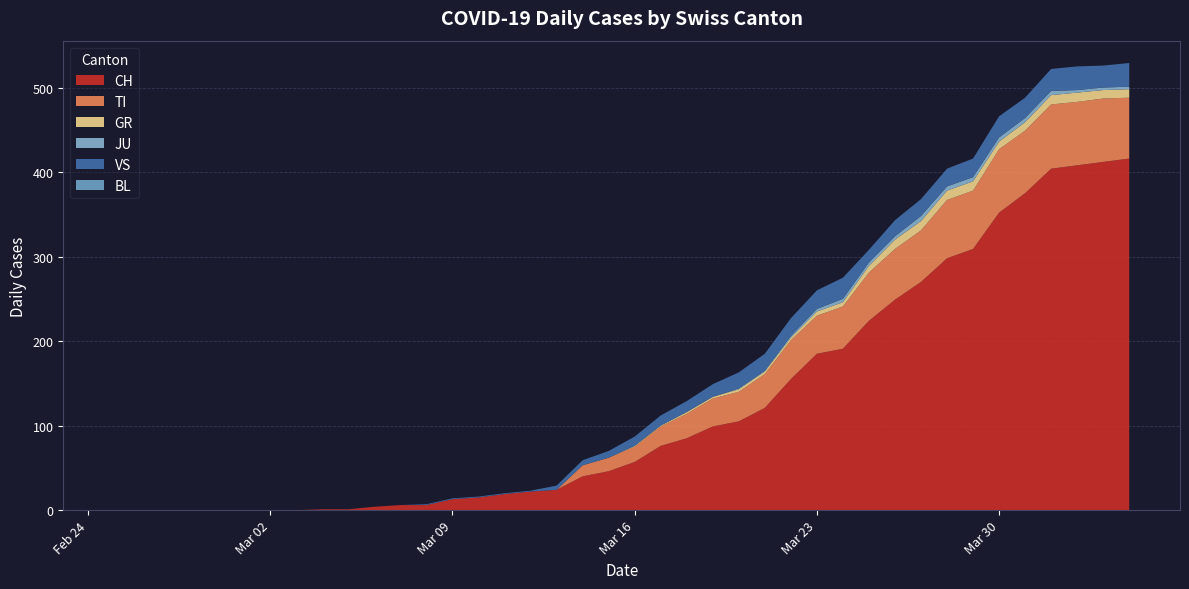

Reading right to left, what are all the values shown in this chart?

CH: 416	412	408	404	375	352	309	298	270	249	224	191	185	155	121	105	99	85	76	57	46	40	24	22	19	15	13	6	6	4	1	1	0	0	0	0	0	0	0	0
TI: 72	75	75	76	74	75	69	69	61	60	57	50	45	46	40	35	33	29	23	18	16	13	0	0	0	0	0	0	0	0	0	0	0	0	0	0	0	0	0	0
GR: 10	10	11	11	10	9	11	11	11	11	8	5	5	3	3	3	2	2	1	1	0	0	0	0	0	0	0	0	0	0	0	0	0	0	0	0	0	0	0	0
JU: 3	3	3	5	5	5	5	5	6	4	4	4	3	2	1	1	0	0	0	0	0	0	0	0	0	0	0	0	0	0	0	0	0	0	0	0	0	0	0	0
VS: 28	26	28	26	24	25	22	21	20	19	15	25	22	21	20	19	15	13	12	11	8	6	5	1	1	1	1	1	0	0	0	0	0	0	0	0	0	0	0	0
BL: 0	0	0	0	0	0	0	0	0	0	0	0	0	0	0	0	0	0	0	0	0	0	0	0	0	0	0	0	0	0	0	0	0	0	0	0	0	0	0	0